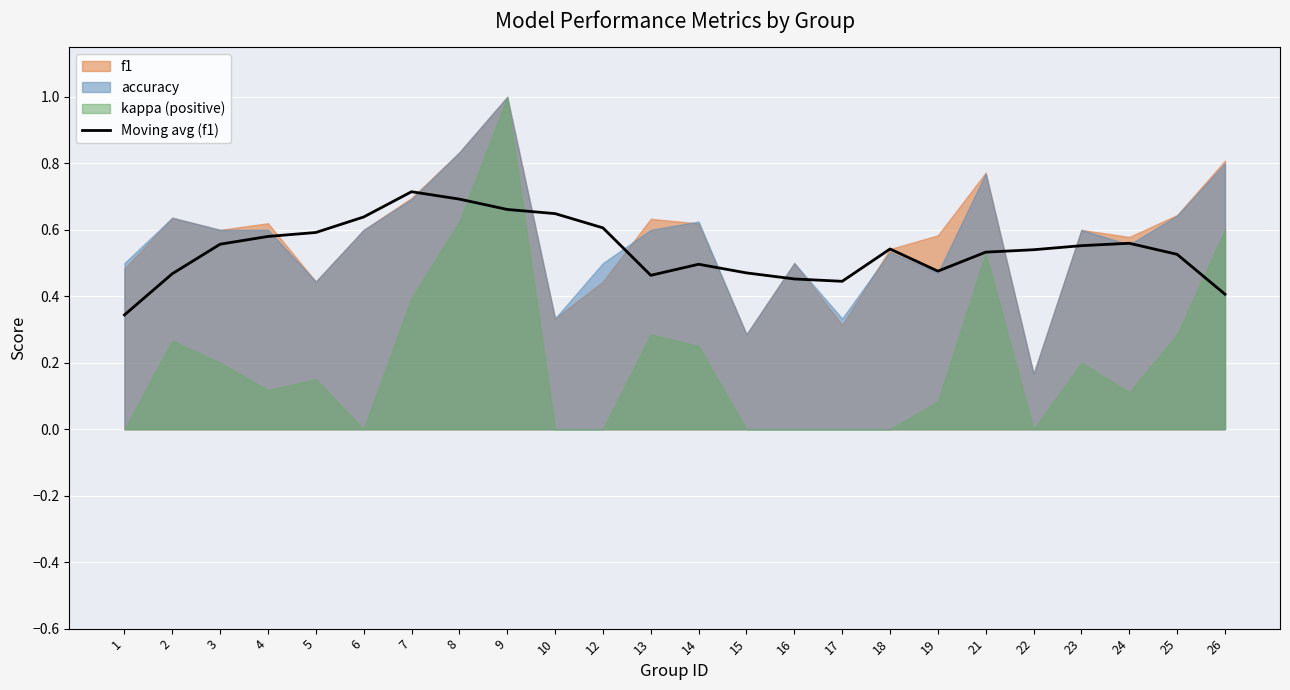

The value of Moving avg (f1) at 4 is 0.8. True or false?

False